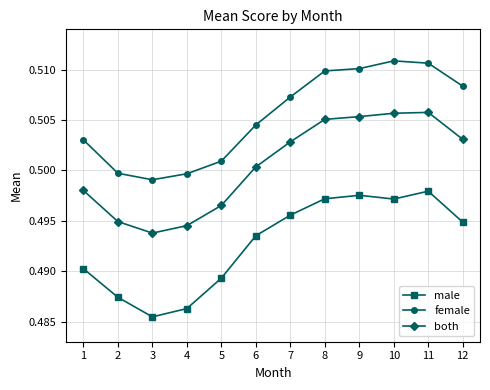

Between 2 and 9, which series saw the biggest shift?

both